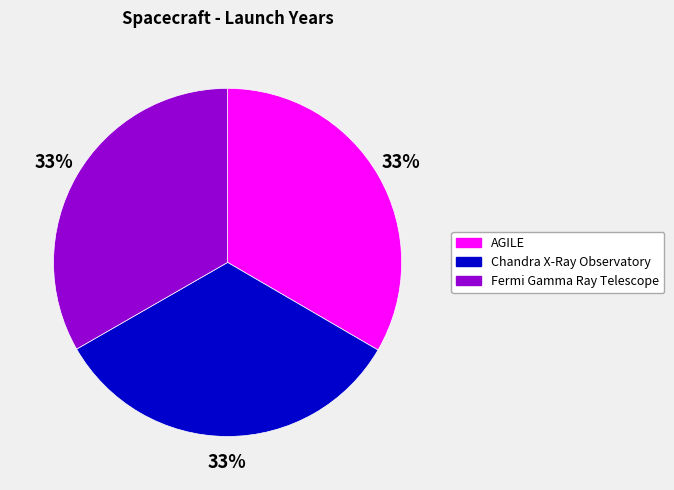

What percentage is the Chandra X-Ray Observatory slice, to the nearest percent?

33%